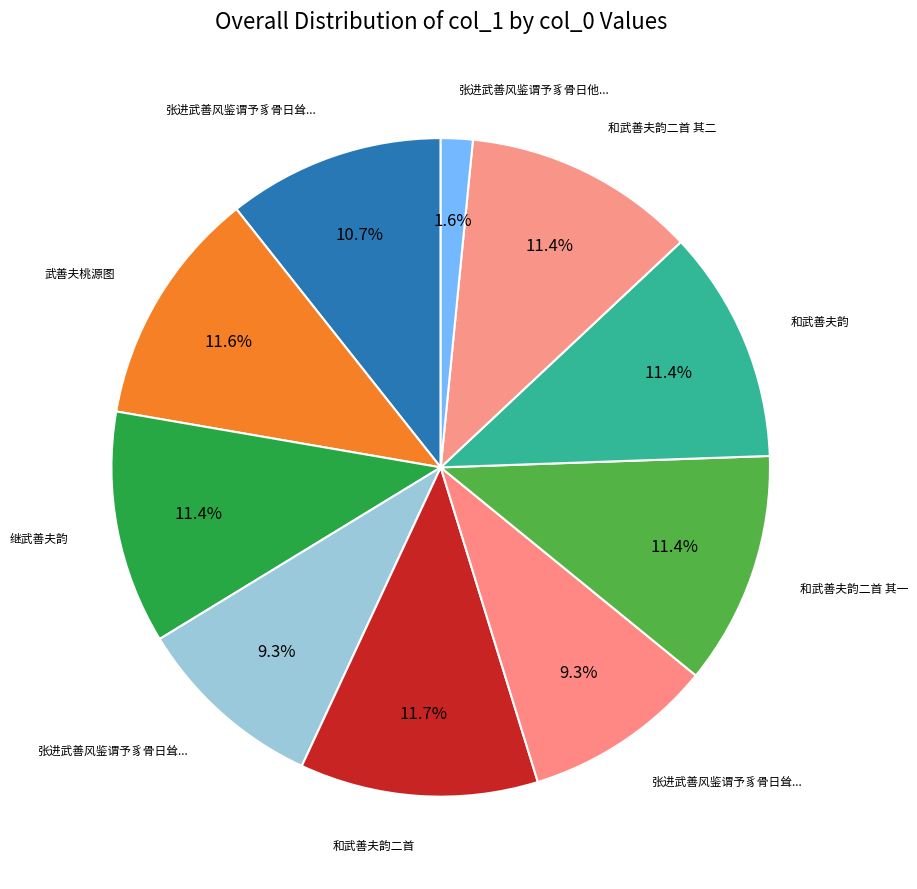

How many slices are in this pie chart?

10